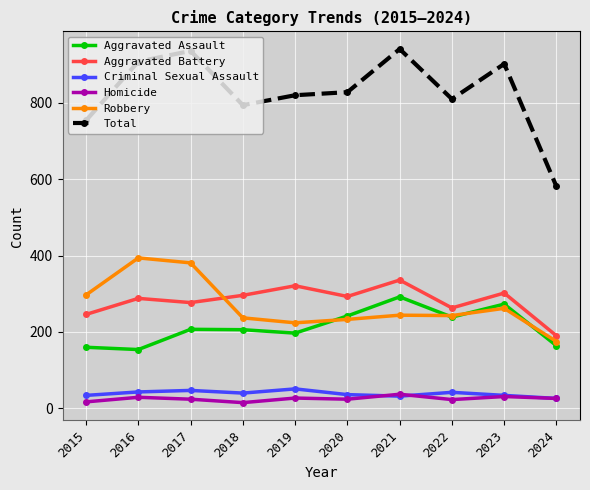

Which series has the largest range (max minus min)?

Total